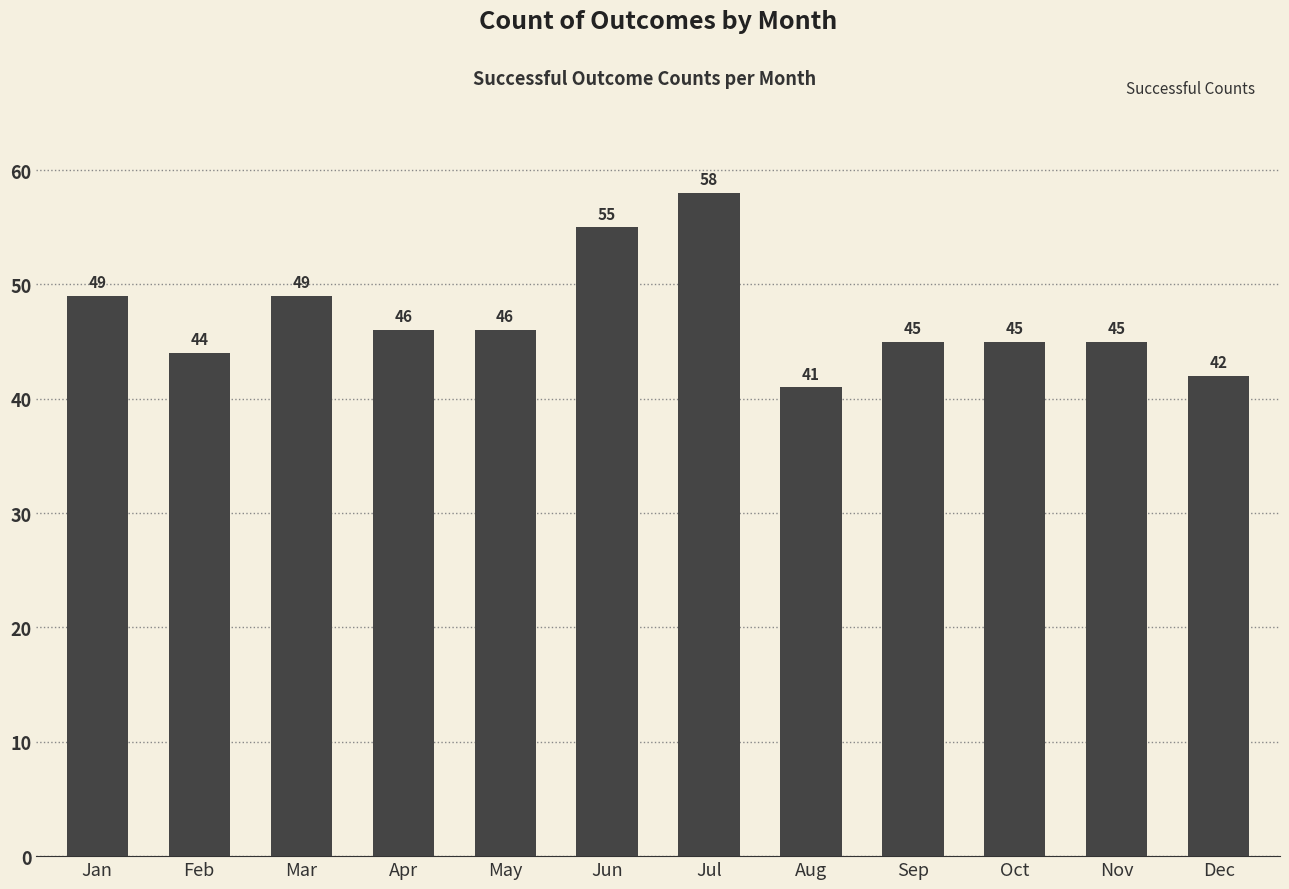

Reading left to right, extract all data points from this chart.

Jan=49	Feb=44	Mar=49	Apr=46	May=46	Jun=55	Jul=58	Aug=41	Sep=45	Oct=45	Nov=45	Dec=42